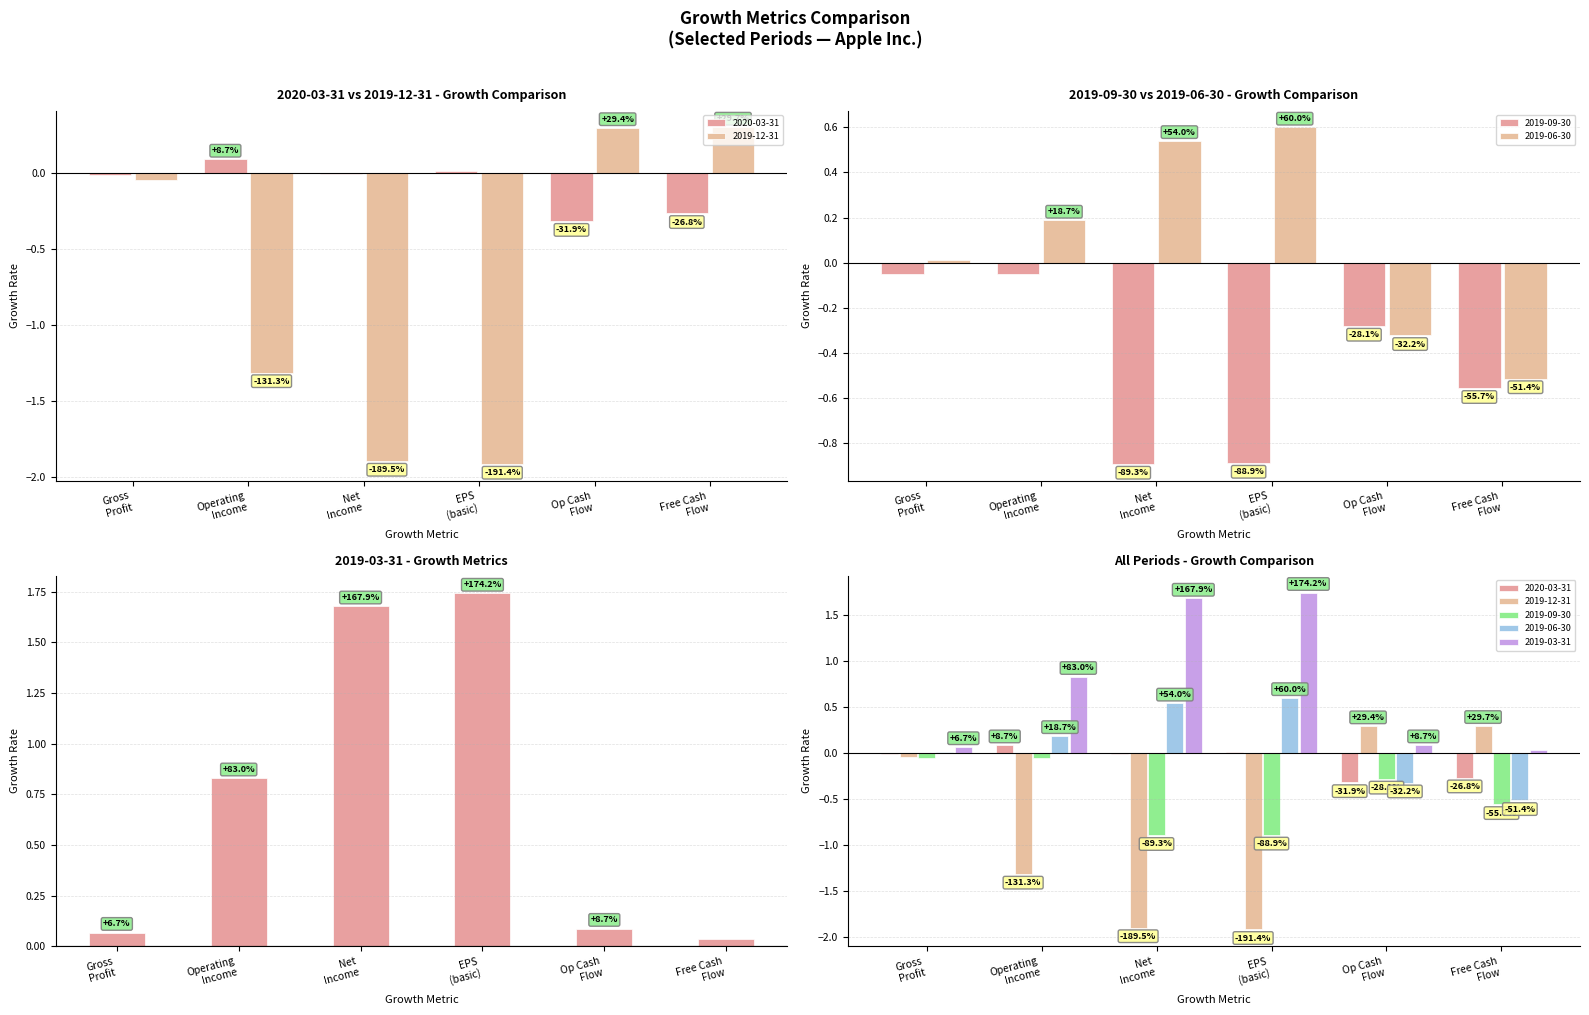

The 2020-03-31 series shows -0.3 at Free Cash Flow. True or false?

True